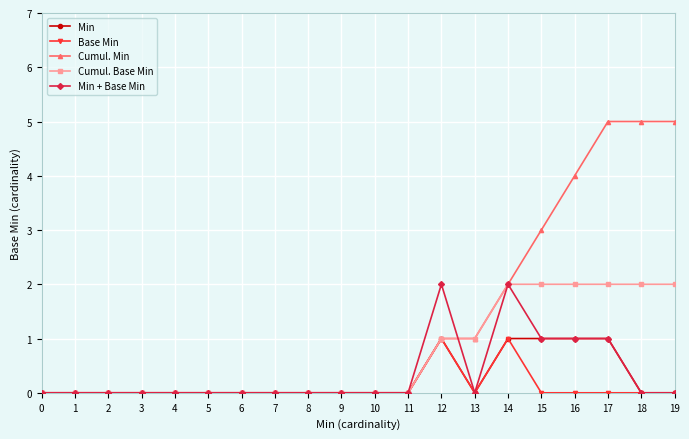

Which series has the widest spread of values?

Cumul. Min